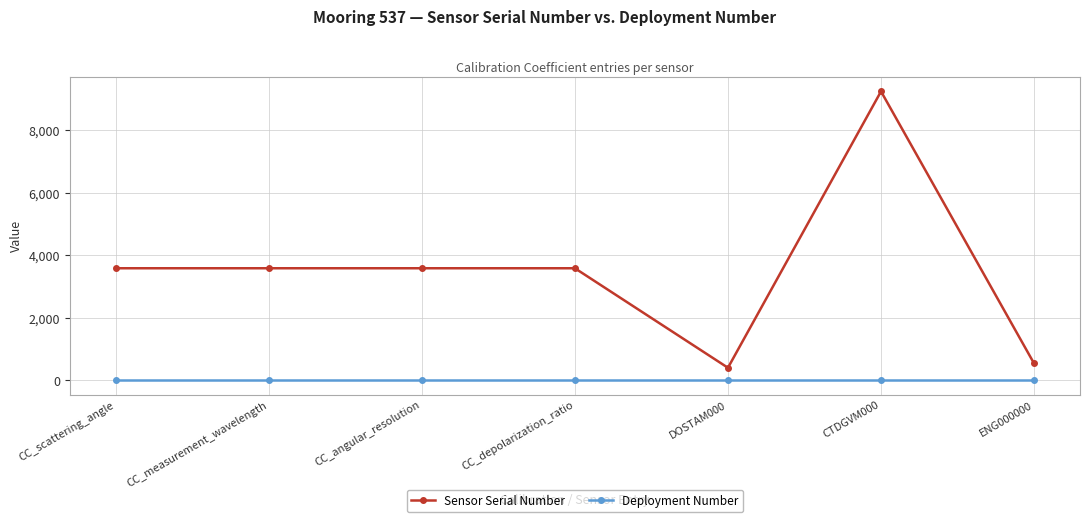

How many categories are shown in the chart?

7